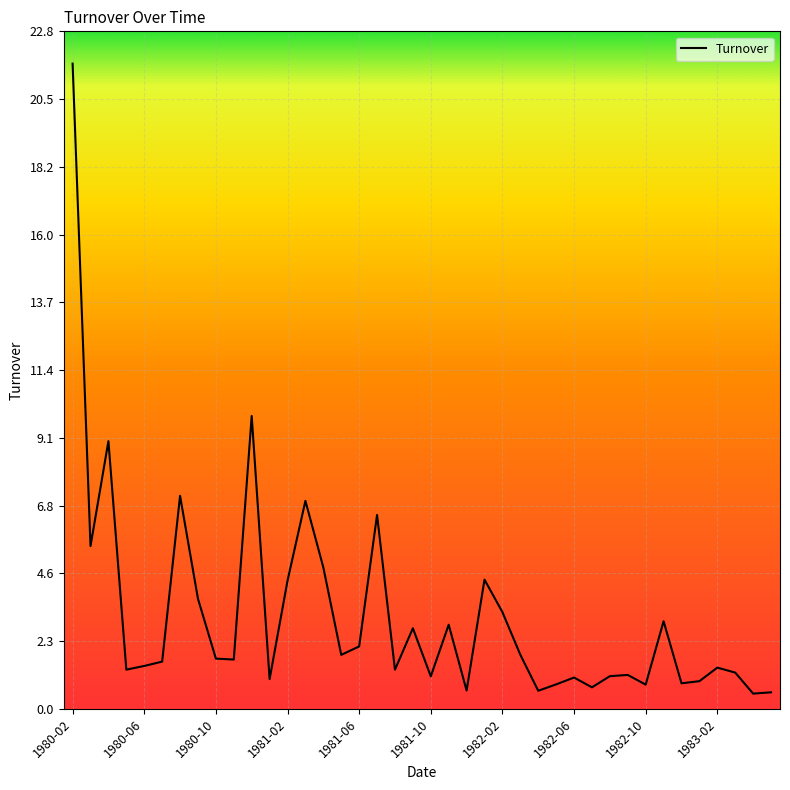

What is the sum of all values?

124.7